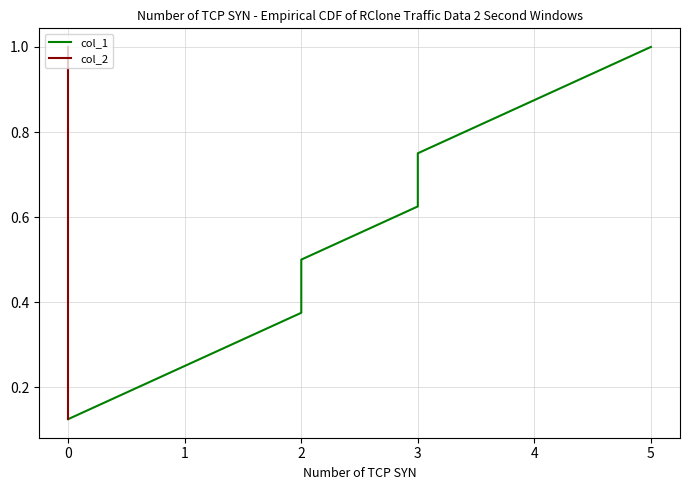

Does the chart have visible grid lines?

Yes